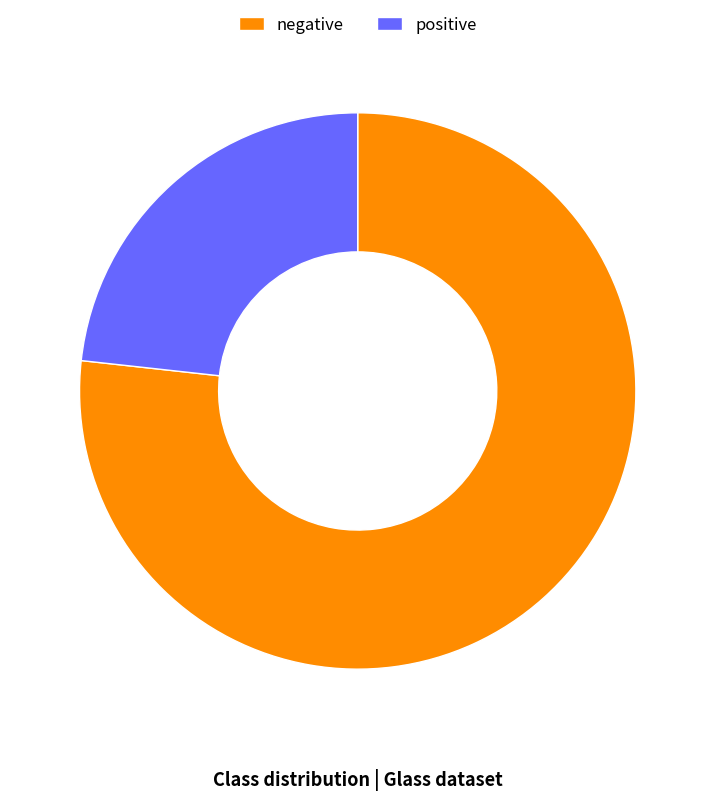

Do negative and positive together represent more than half of the pie?

Yes